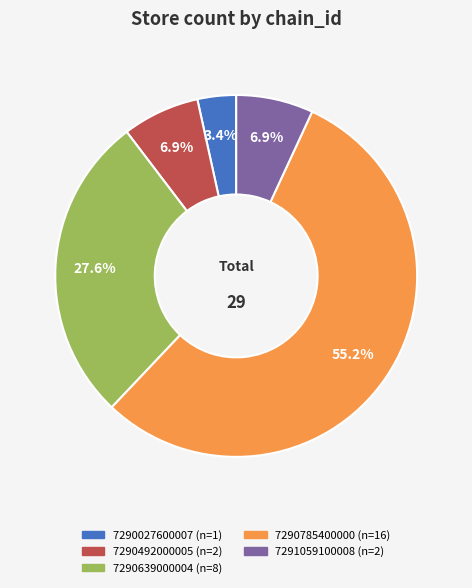

Count the number of slices in the pie.

5